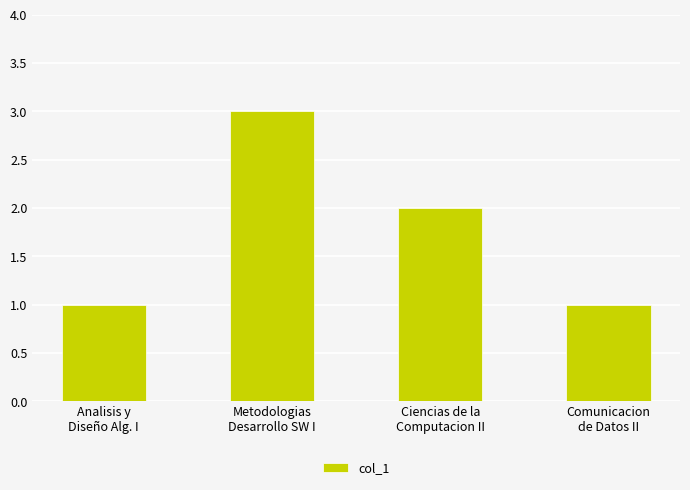

What is the minimum value shown in the chart?

1